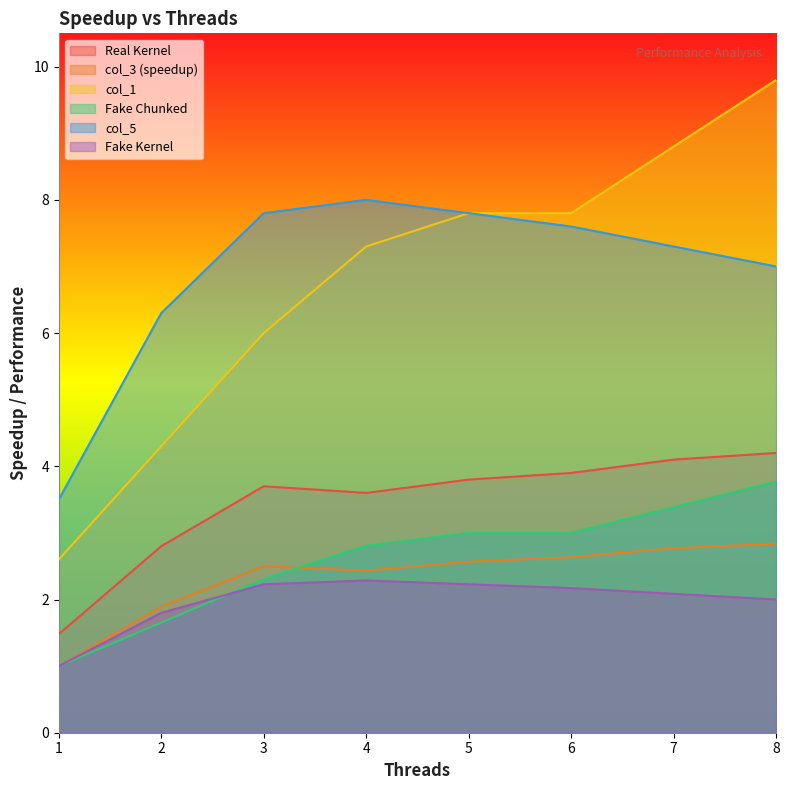

Which category has the highest value in the col_5 series?

4